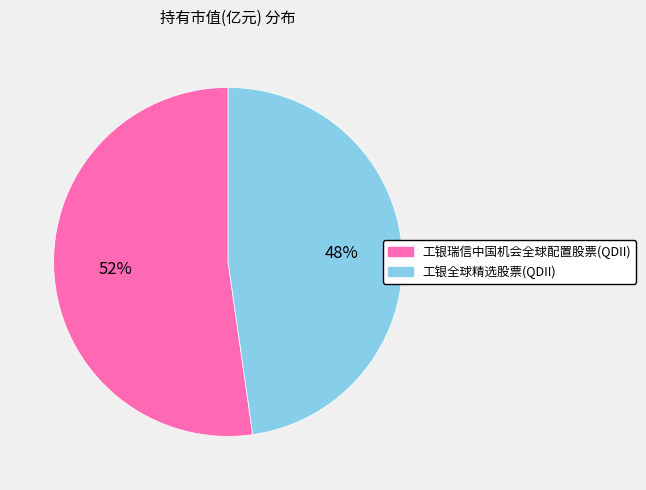

To the nearest percent, what is the combined percentage of 工银全球精选股票(QDII) and 工银瑞信中国机会全球配置股票(QDII)?

100%